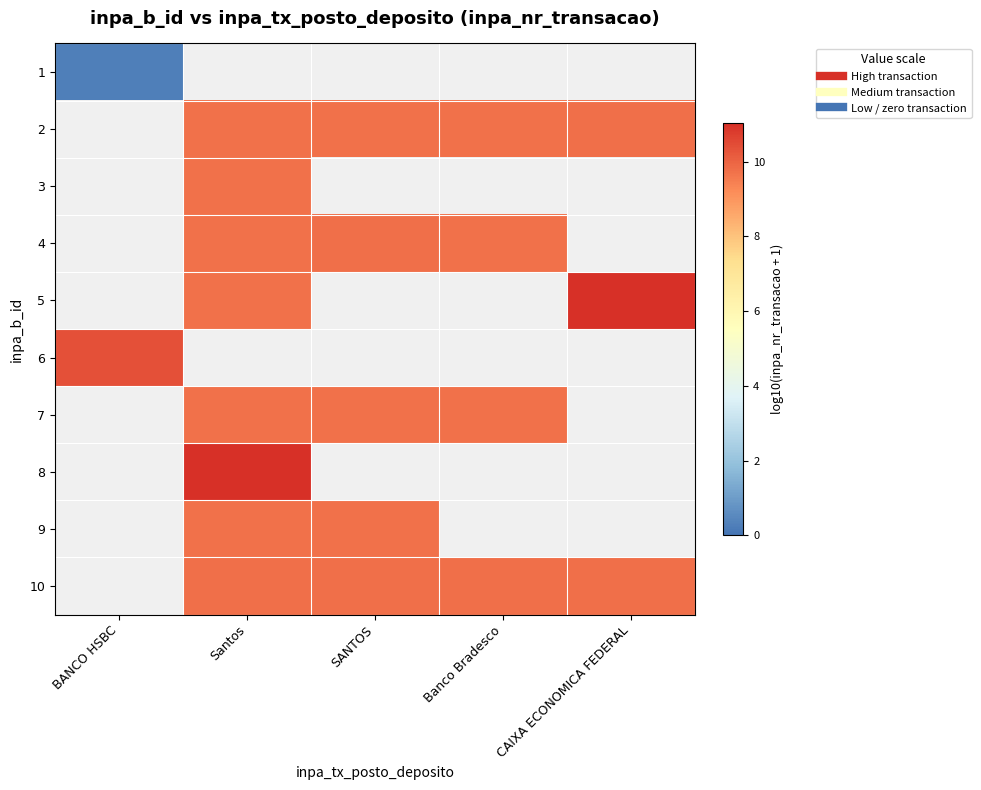

Which category has the lowest value in the 4 series?

BANCO HSBC